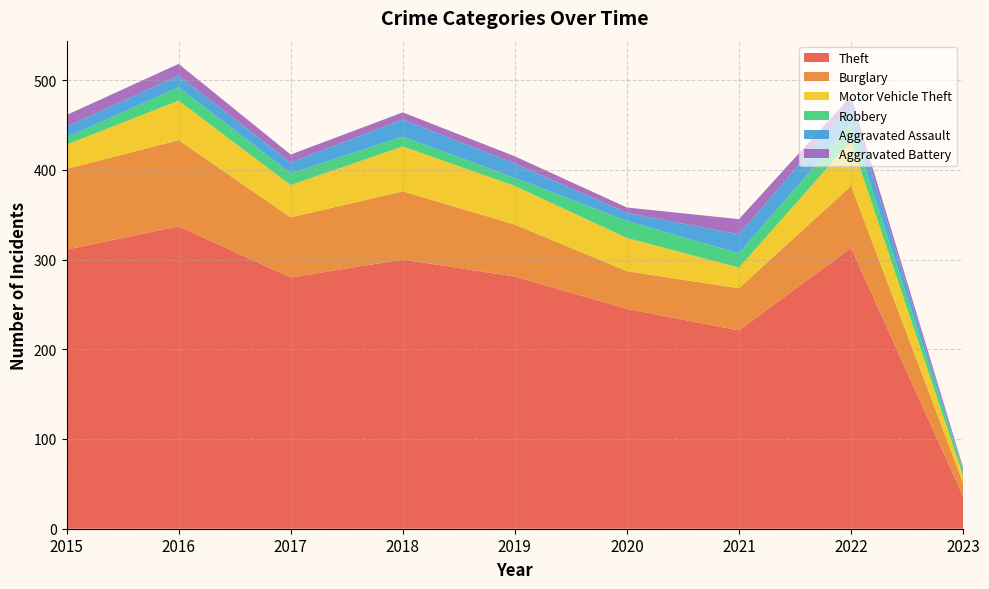

Reading right to left, list all the values displayed in this chart.

Theft: 2023=36	2022=313	2021=221	2020=245	2019=281	2018=300	2017=280	2016=337	2015=311
Burglary: 2023=15	2022=69	2021=47	2020=42	2019=58	2018=76	2017=67	2016=96	2015=90
Motor Vehicle Theft: 2023=8	2022=50	2021=23	2020=37	2019=43	2018=50	2017=36	2016=44	2015=27
Robbery: 2023=6	2022=19	2021=16	2020=19	2019=9	2018=11	2017=13	2016=15	2015=8
Aggravated Assault: 2023=1	2022=22	2021=21	2020=9	2019=16	2018=19	2017=12	2016=13	2015=12
Aggravated Battery: 2023=2	2022=9	2021=17	2020=6	2019=8	2018=8	2017=9	2016=13	2015=13